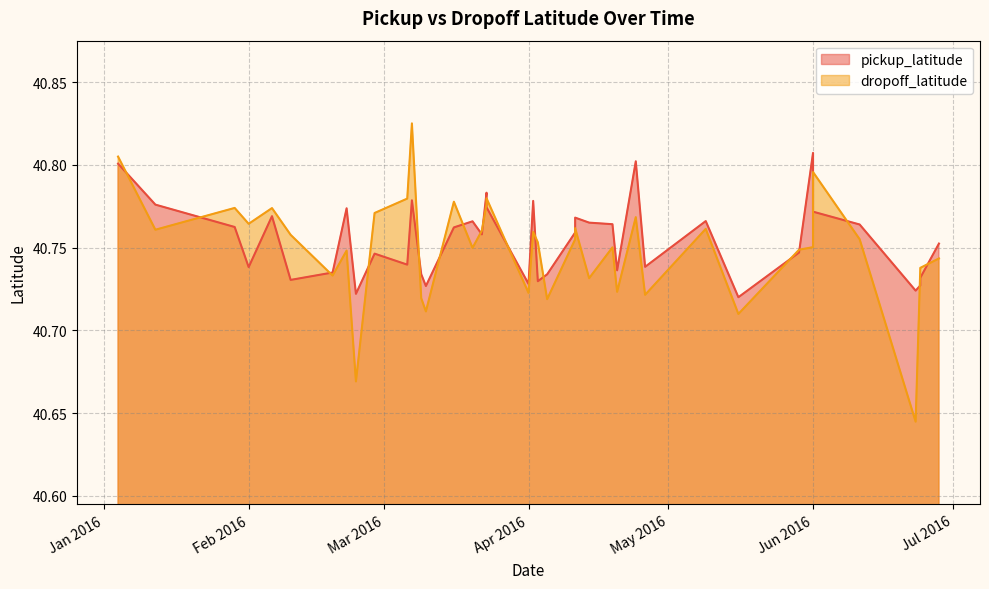

What is the value of the dropoff_latitude point at the 12th from the left?

40.8